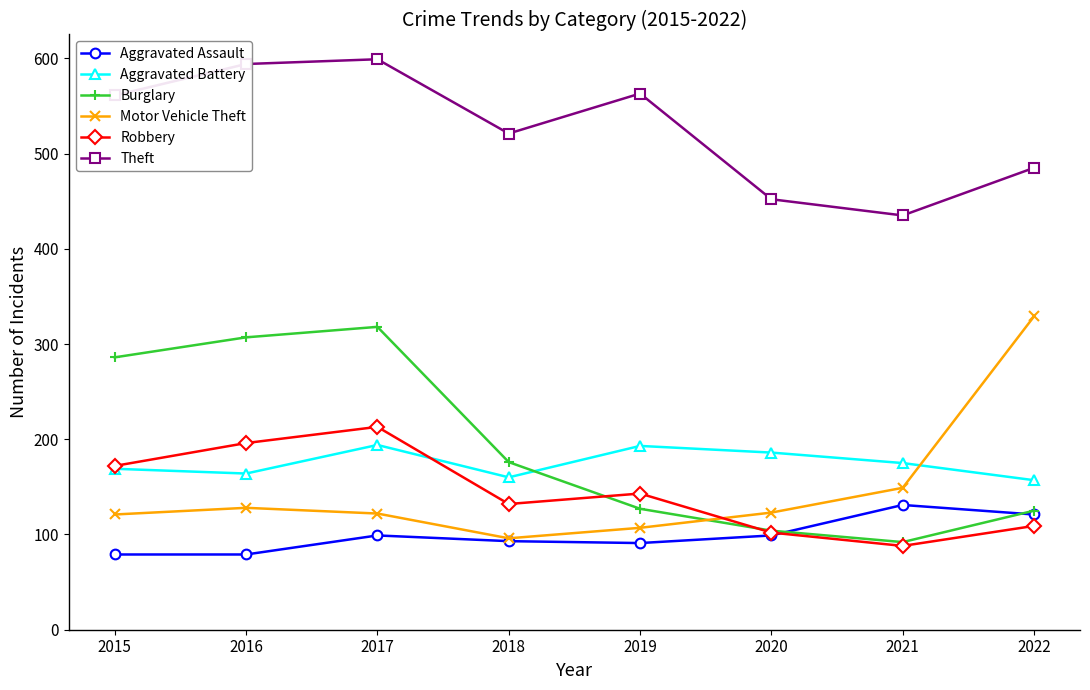

What is the average value of the Robbery series?

144